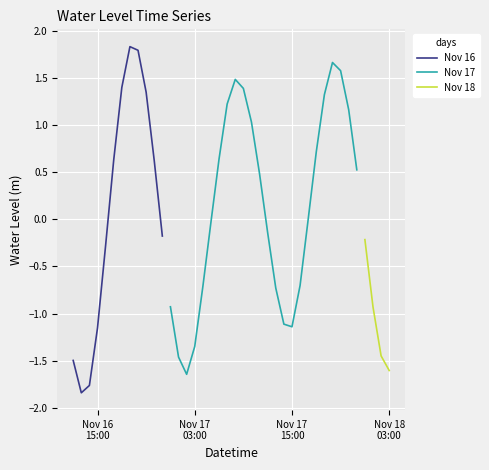

Which label corresponds to the largest value in the chart?

2023-11-16 19:00:00